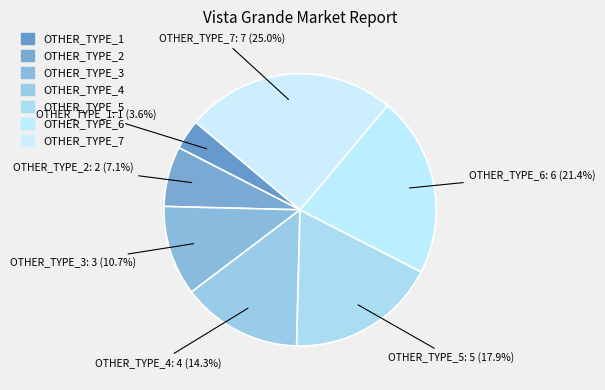

How many slices are in this pie chart?

7